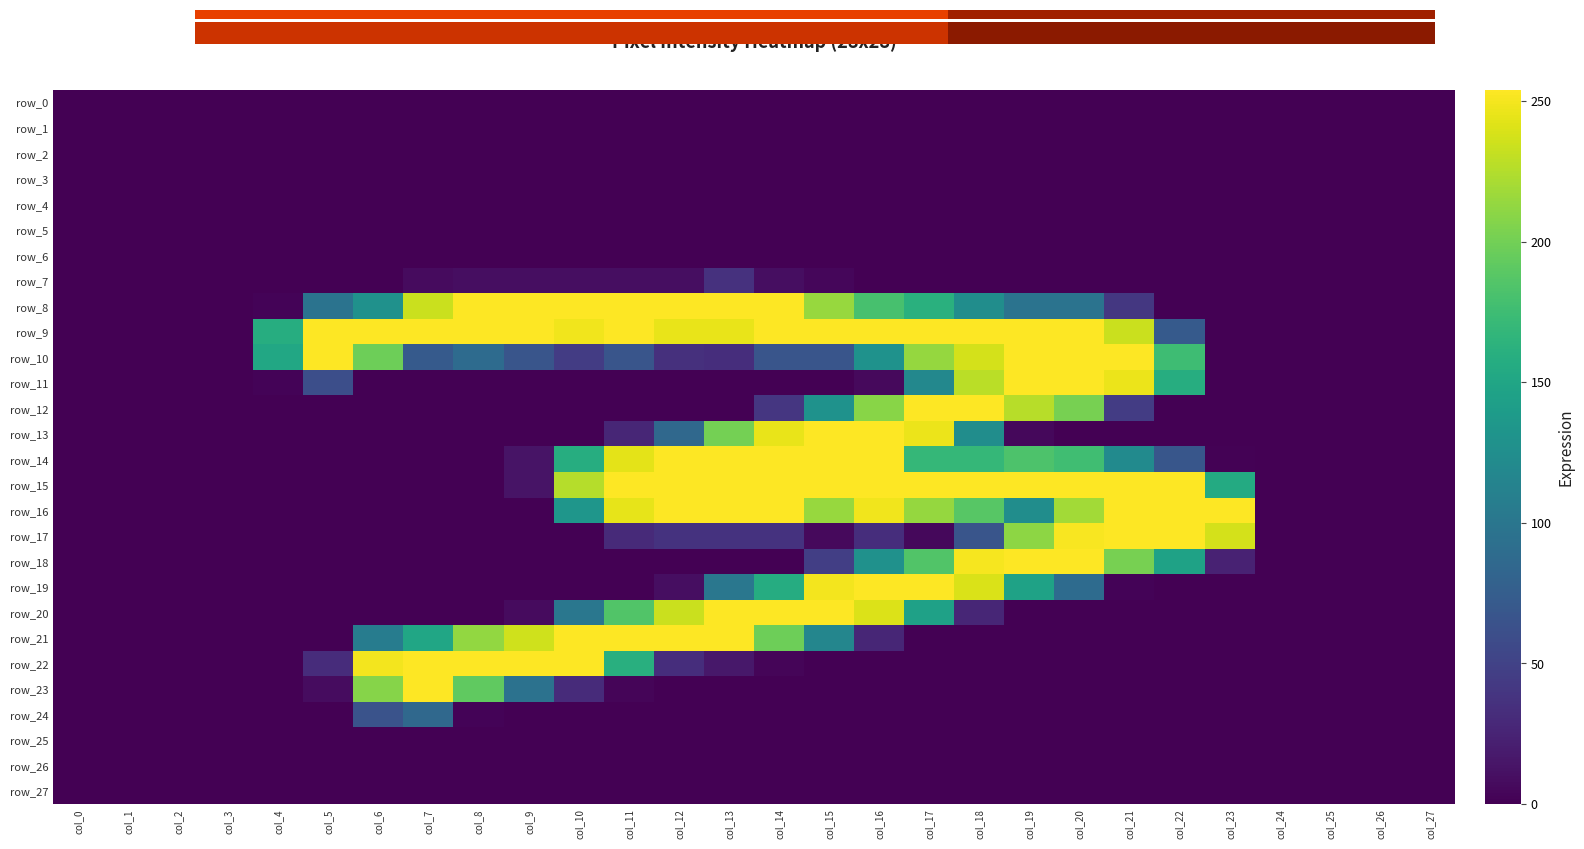

What is the sum of all row_24 values?

153